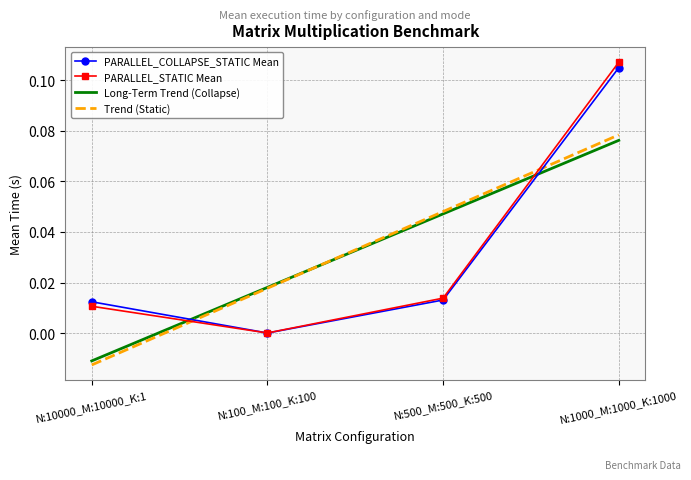

Is this an area chart (filled region under the line)?

No